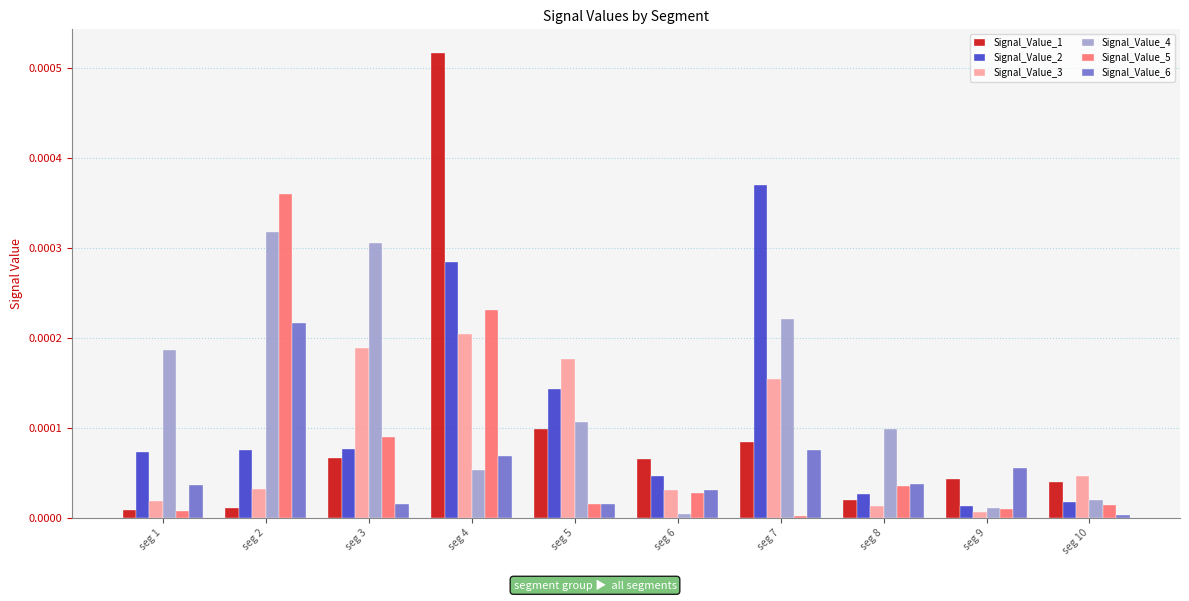

Which series has the largest range (max minus min)?

Signal_Value_1